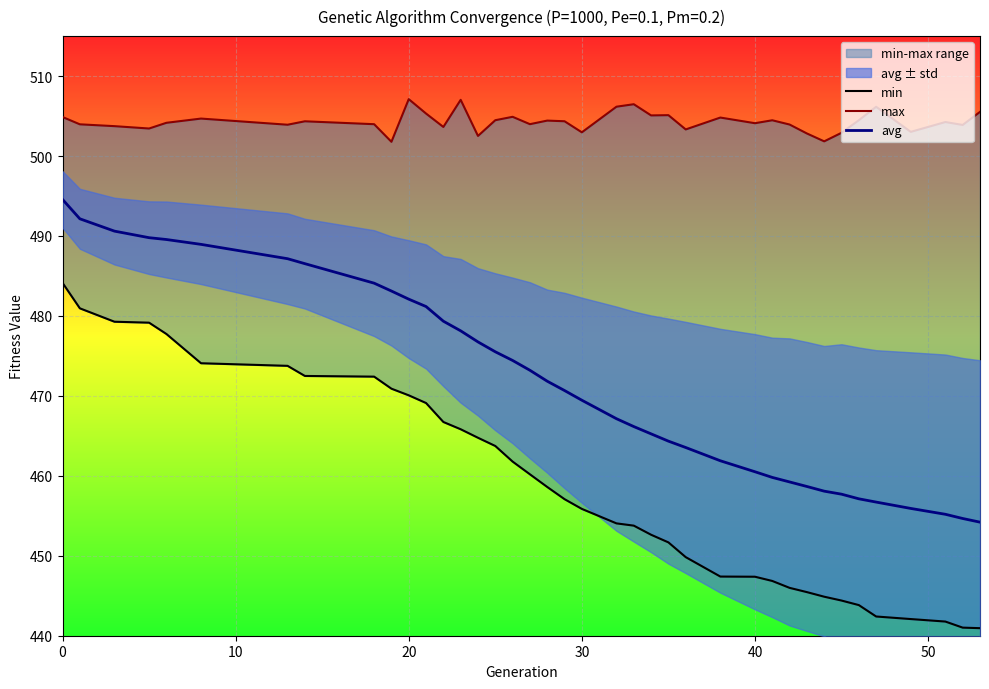

How many lines are shown in the chart?

3